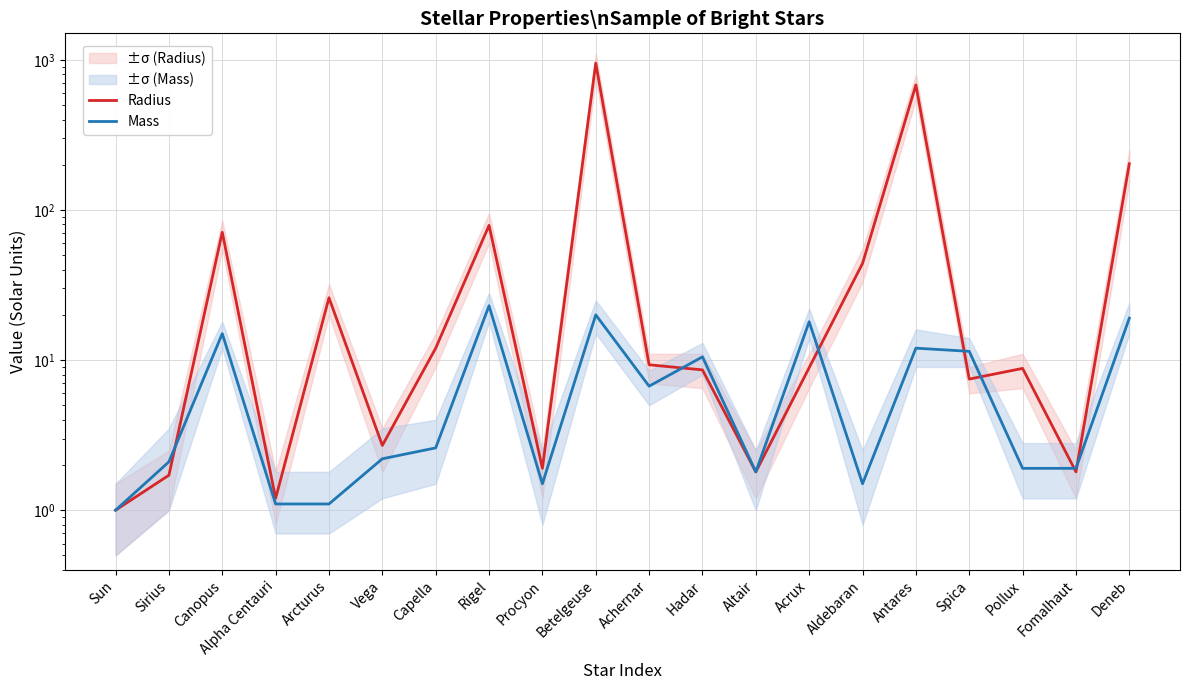

True or false: Radius and Mass cross at least once.

True